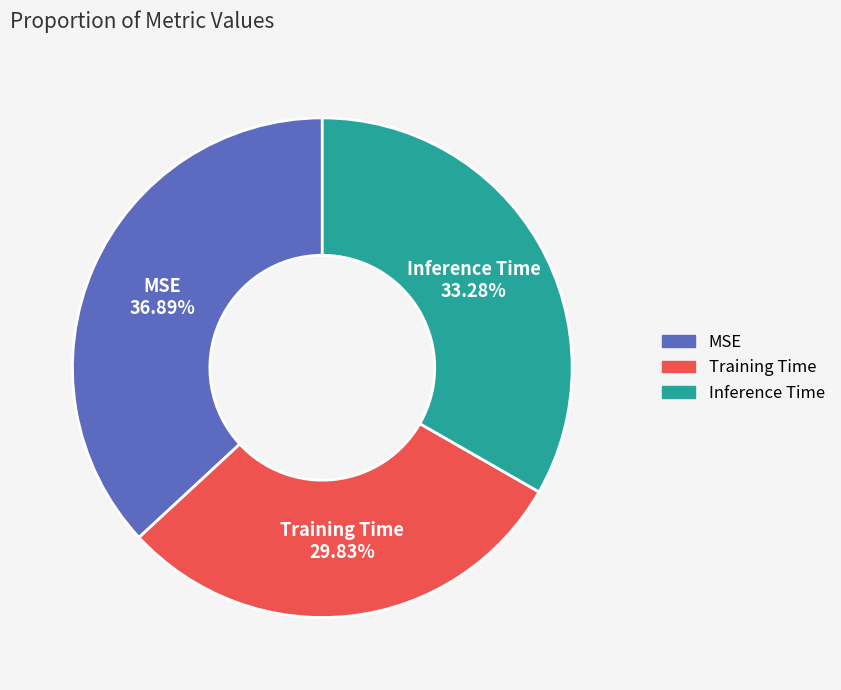

Which category has the smallest portion of the pie?

Training Time